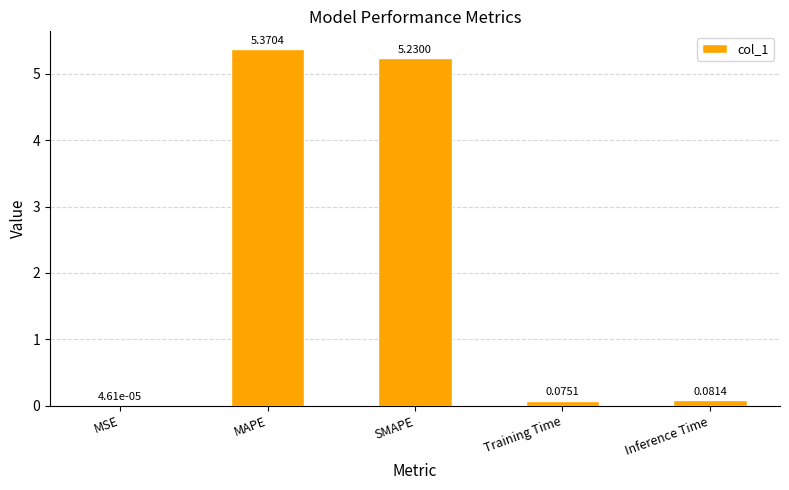

What is the change in value from MSE to Inference Time?

+0.1